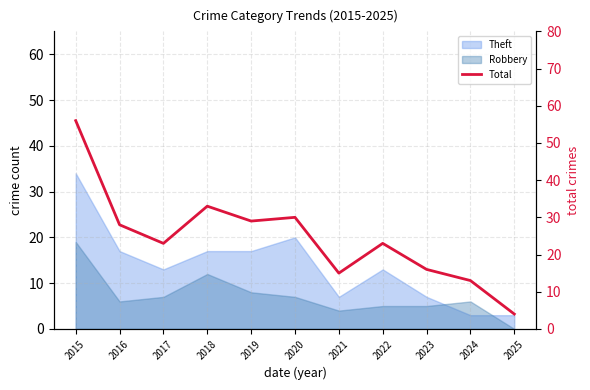

Reading left to right, list all the values displayed in this chart.

2015=56	2016=28	2017=23	2018=33	2019=29	2020=30	2021=15	2022=23	2023=16	2024=13	2025=4